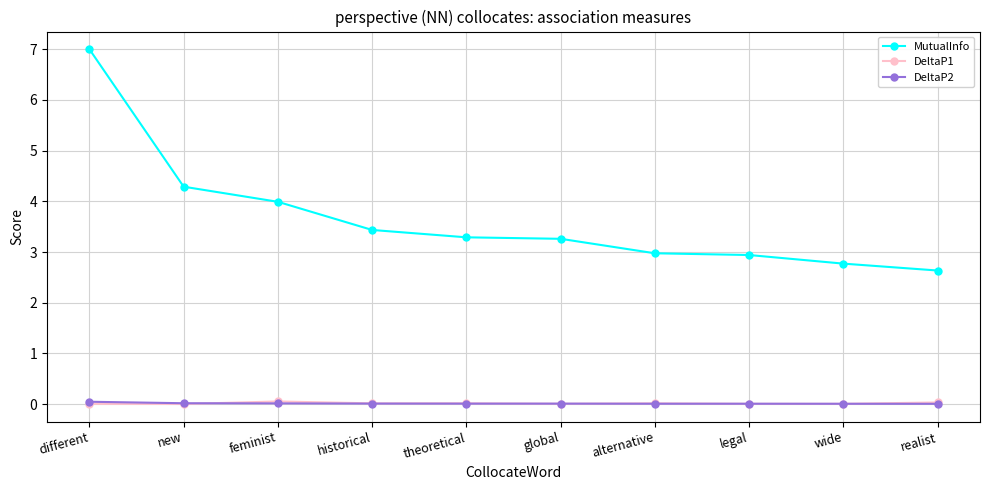

After their last crossing, which series has the higher values: DeltaP2 or DeltaP1?

DeltaP1